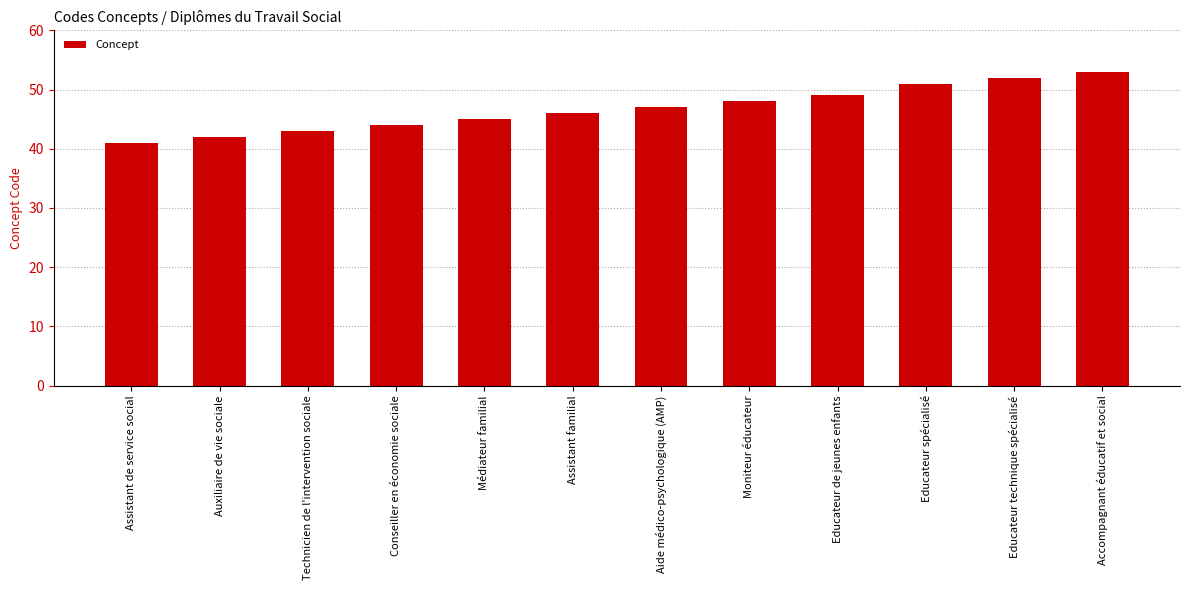

Is it true that the value at Accompagnant éducatif et social is 53?

True